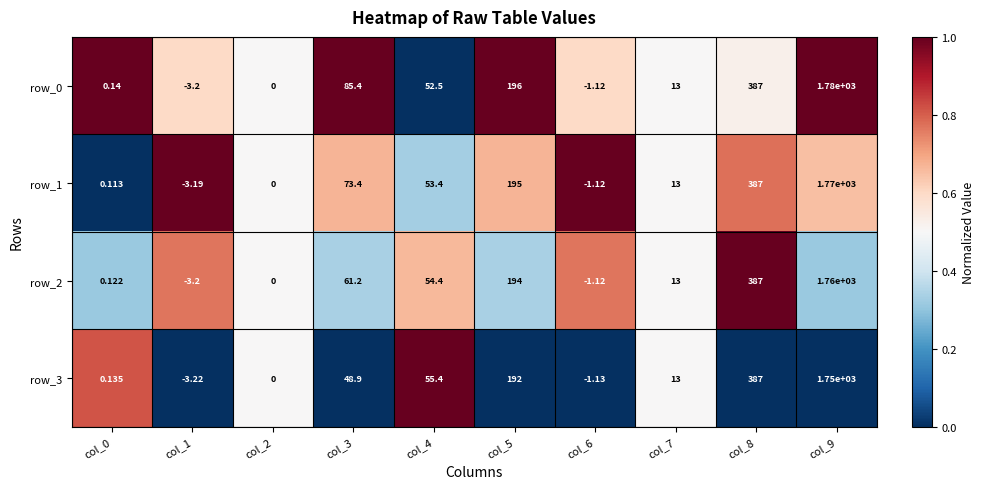

Is it true that row_3 equals -0.6 at col_5?

False